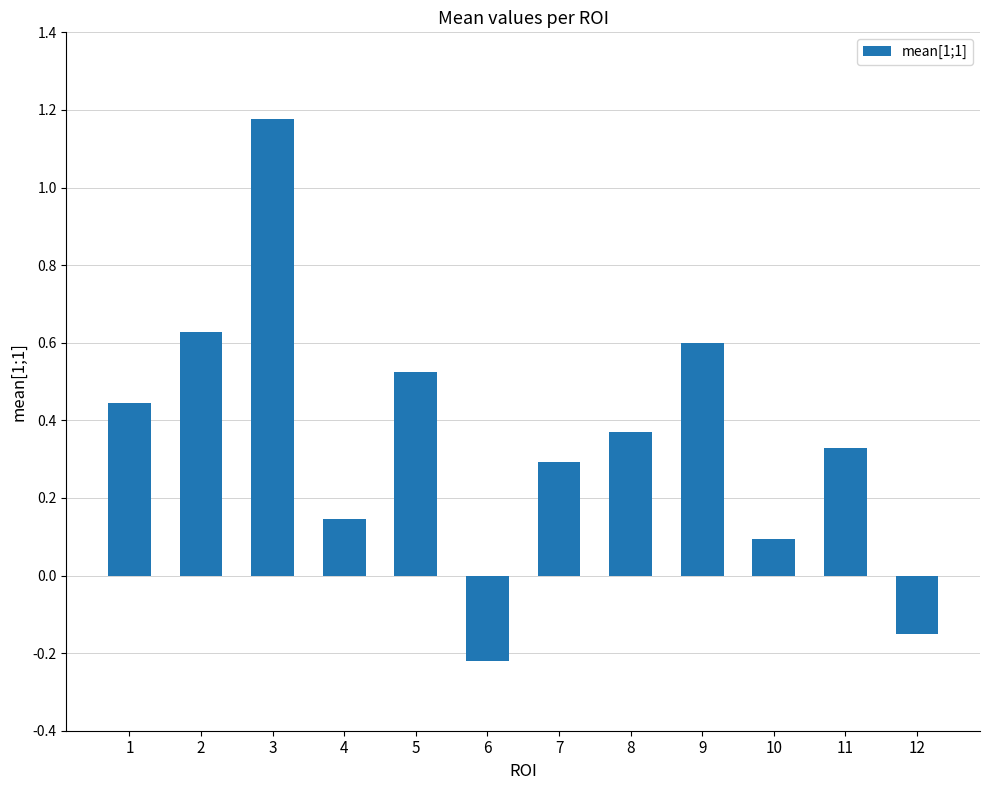

At which category does the chart reach its peak across all series?

3